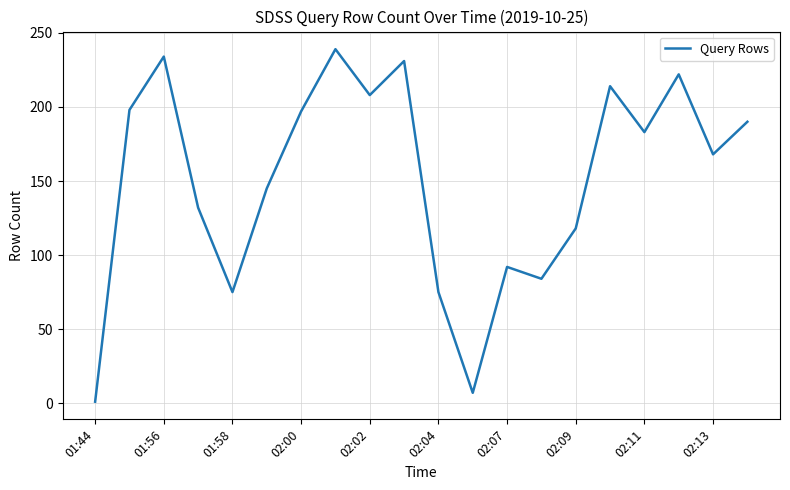

What is the maximum value shown in the chart?

239